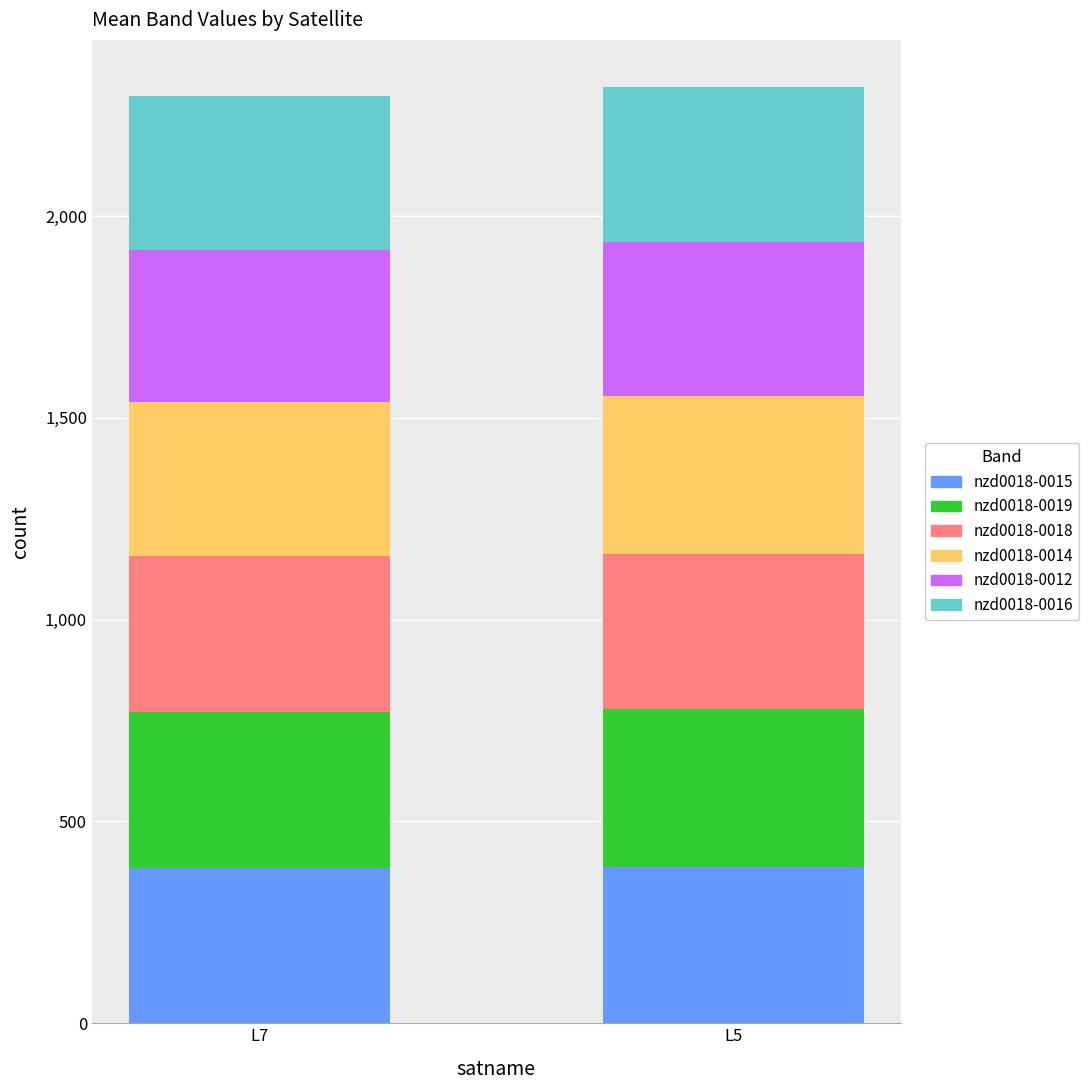

What is the total value across all series at L5?

2320.7